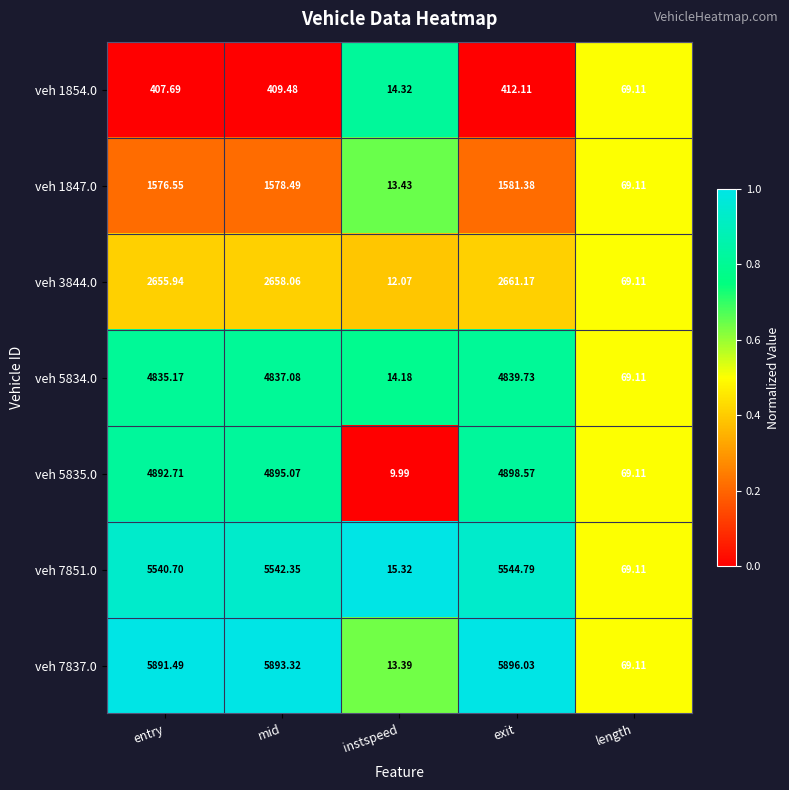

At which category is the sum across all series the highest?

exit